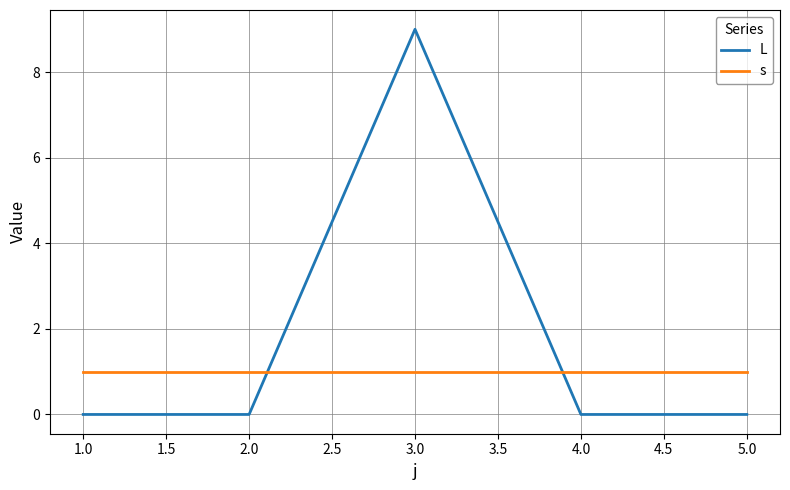

Which series changed the most between 3.0 and 4.0?

L